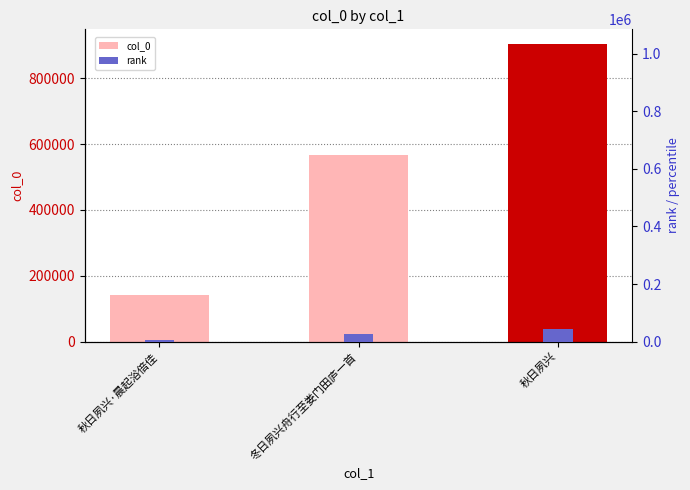

Which series has the largest total across all categories?

col_0